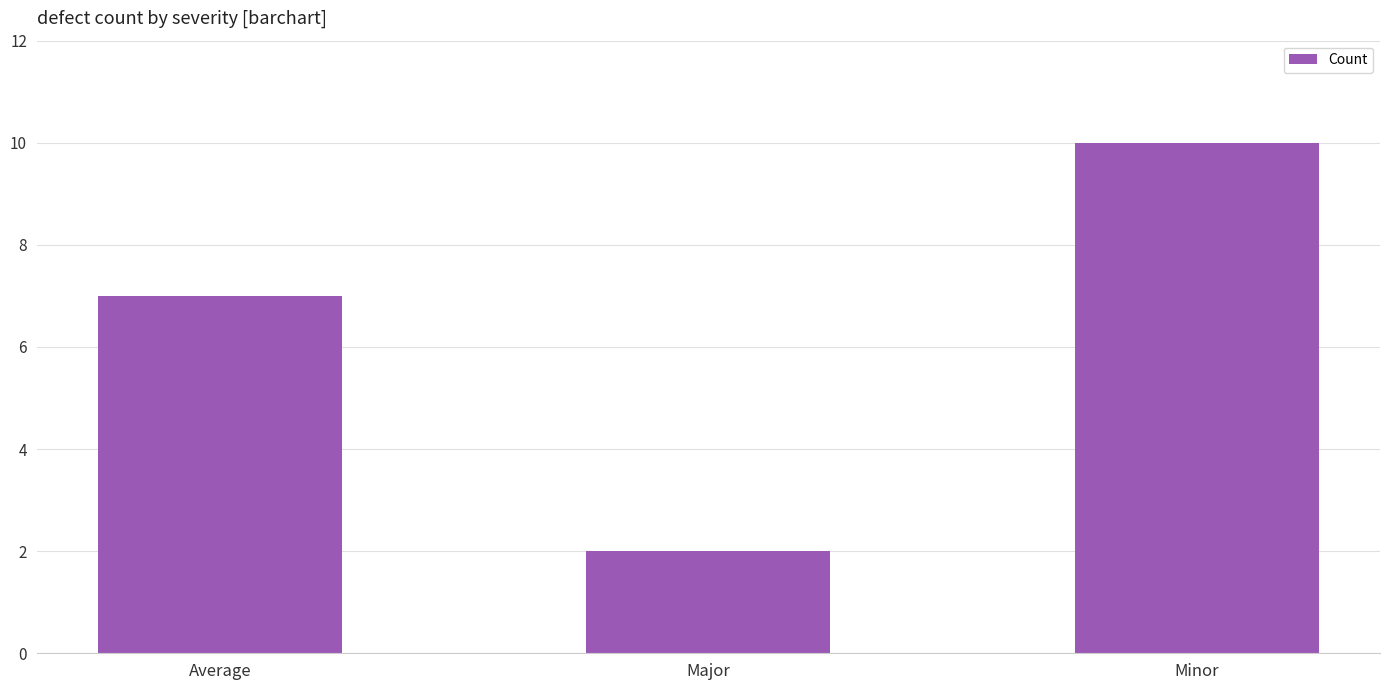

What is the label of the 3rd bar from the right?

Average